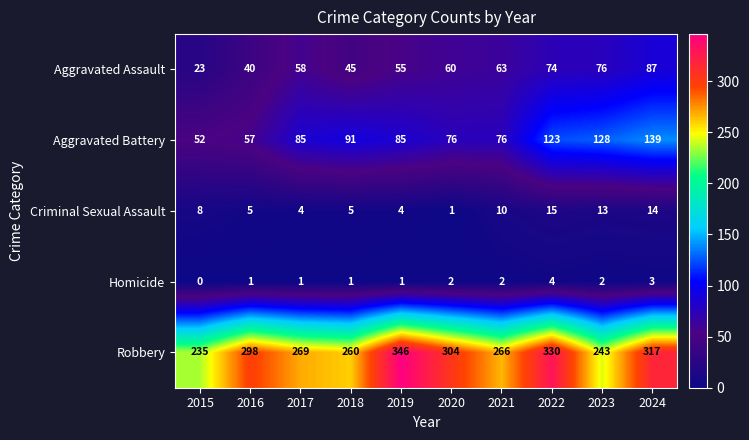

Which category has the highest value across all series?

2019